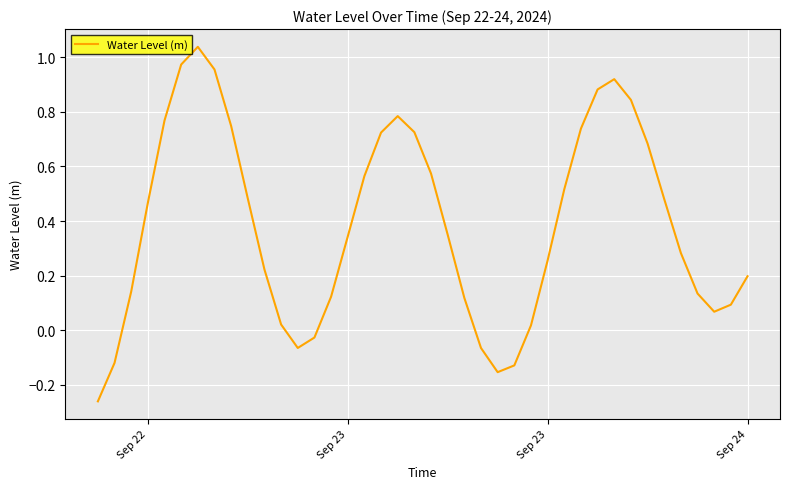

Does the chart display data point markers on the line(s)?

No